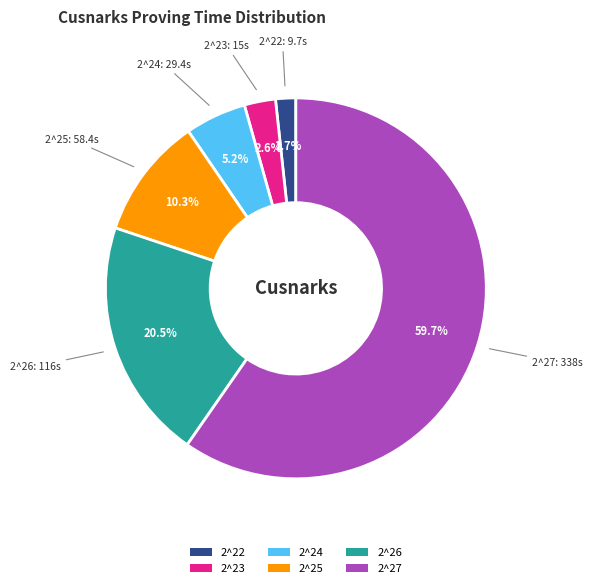

What is the majority slice?

2^27